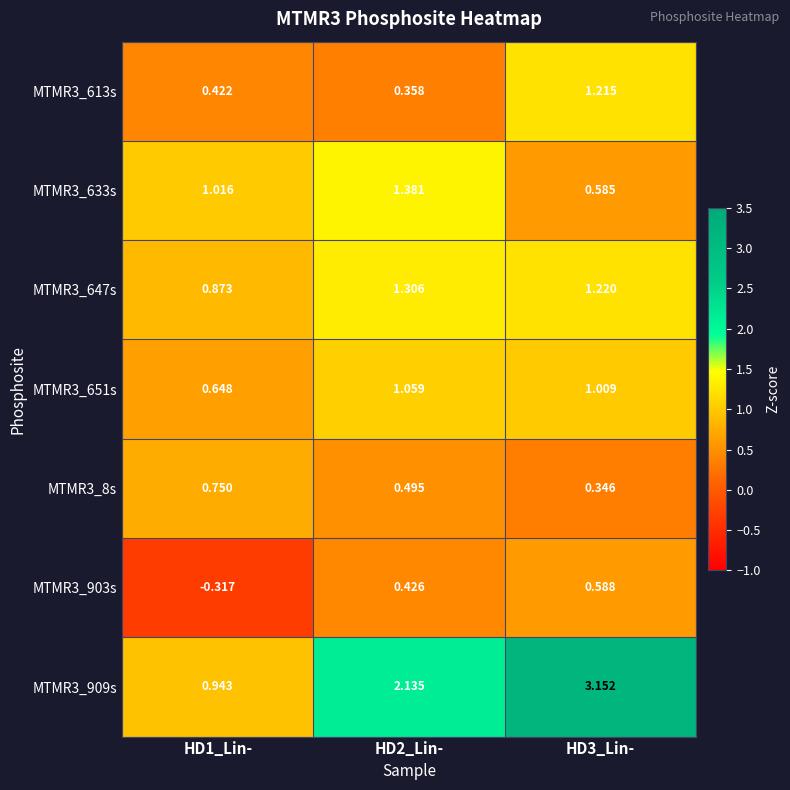

What is the greatest value displayed?

3.2